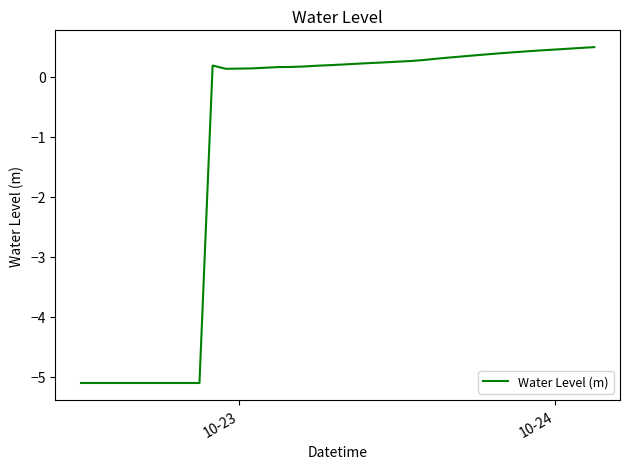

What is the maximum value shown in the chart?

0.5